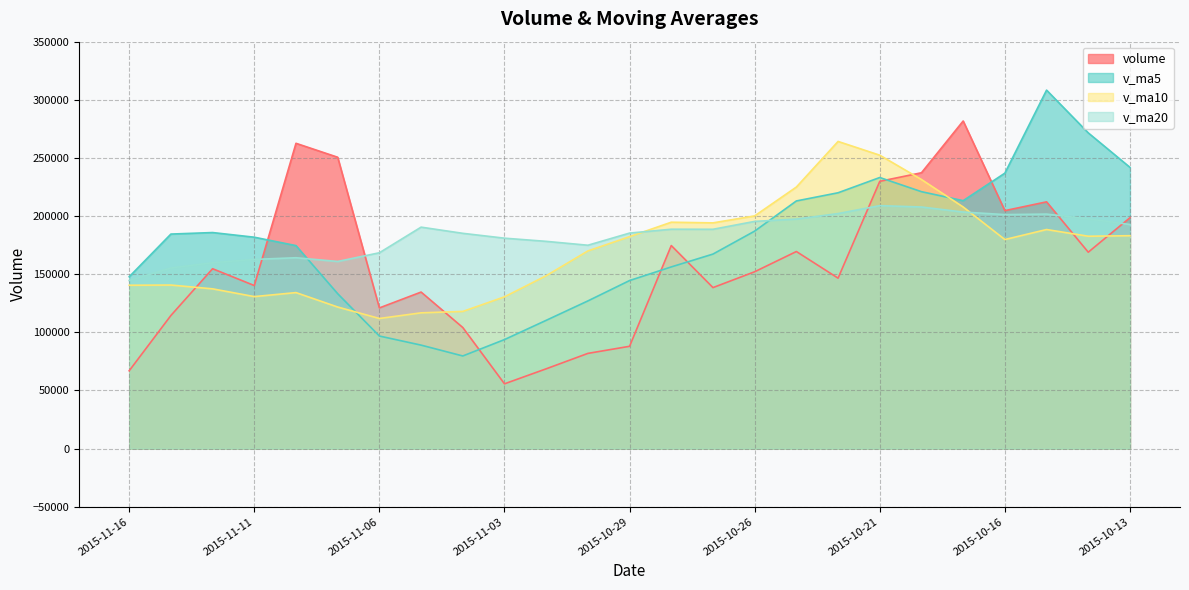

The v_ma10 series shows 182663.7 at 2015-10-14. True or false?

True